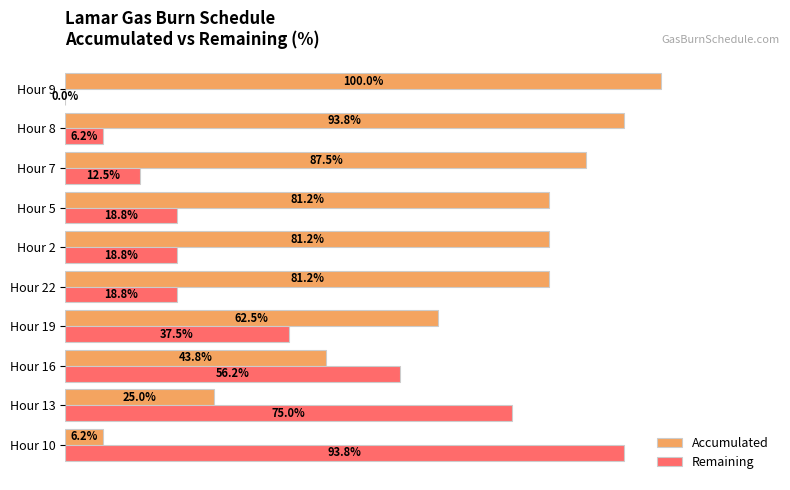

What are all the series names shown in the legend?

Accumulated, Remaining